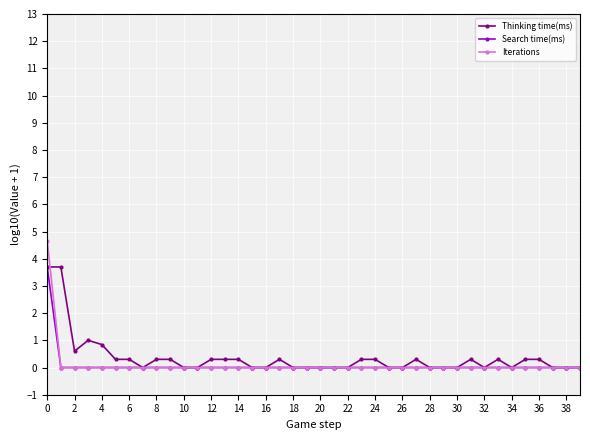

How many Iterations values are between 0 and 1?

39